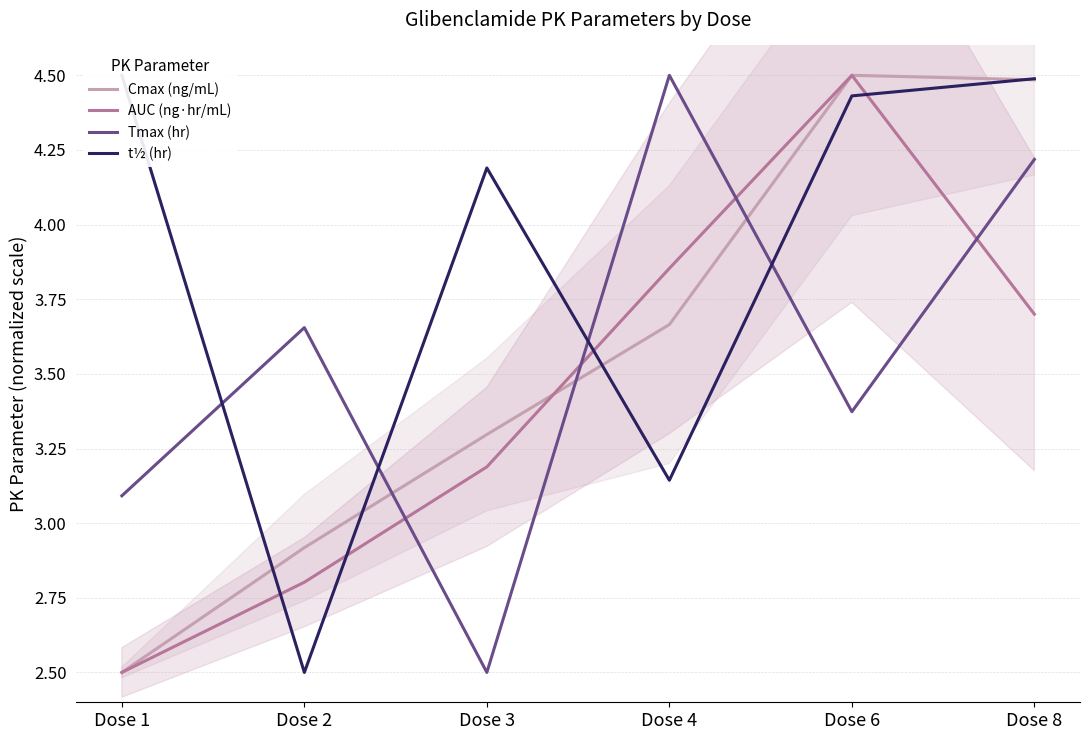

How many values in the t½ (hr) series are below 4?

2